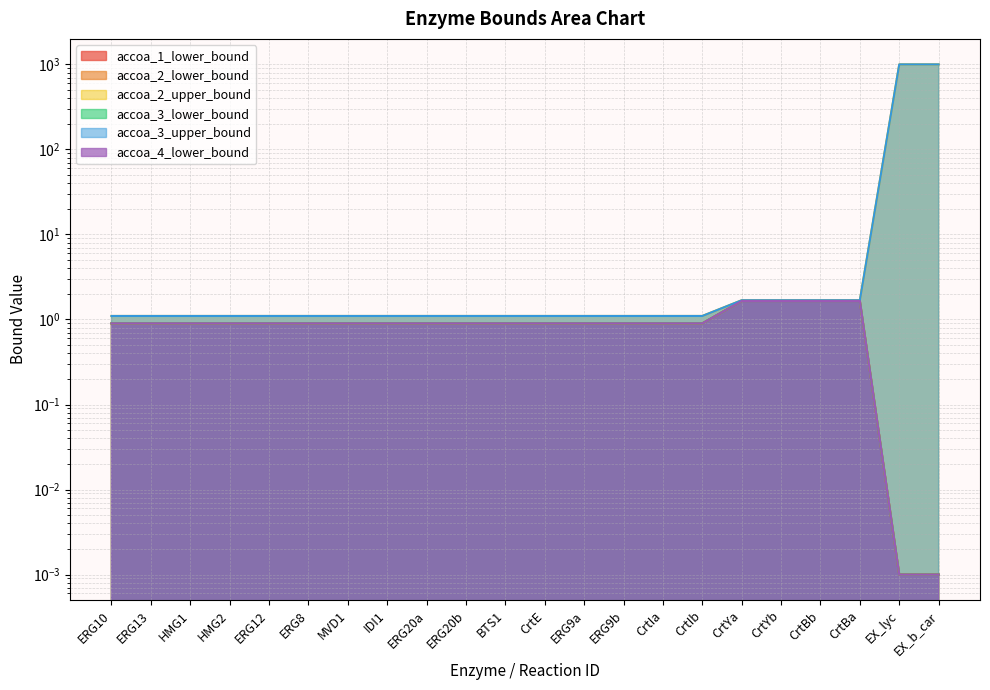

Does the chart have visible grid lines?

Yes